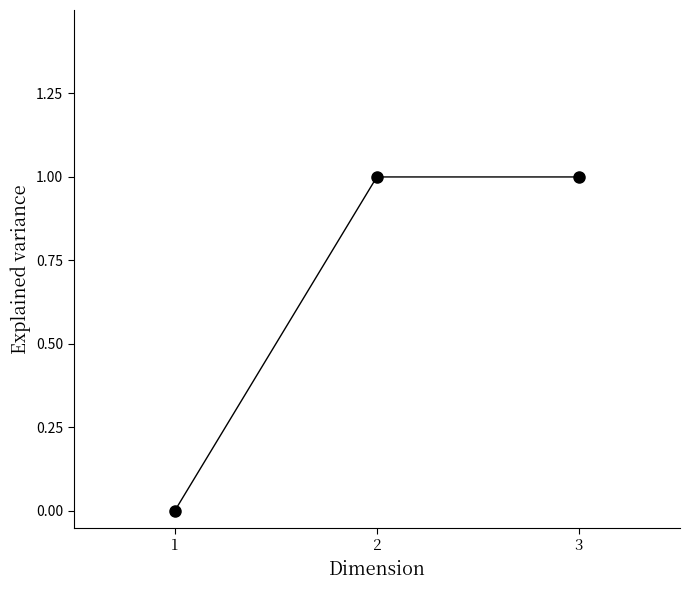

What is the ratio of the value at 2 to the value at 3?

1.0